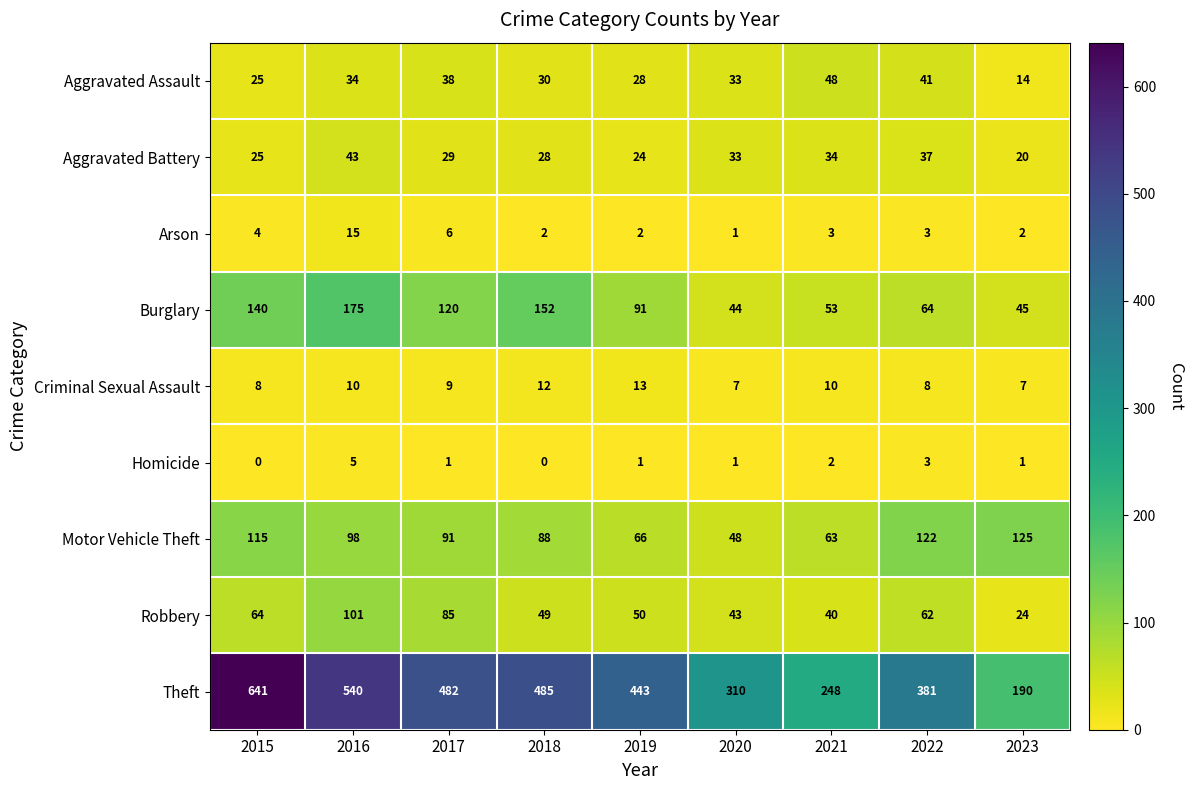

What is the maximum value shown in the chart?

641